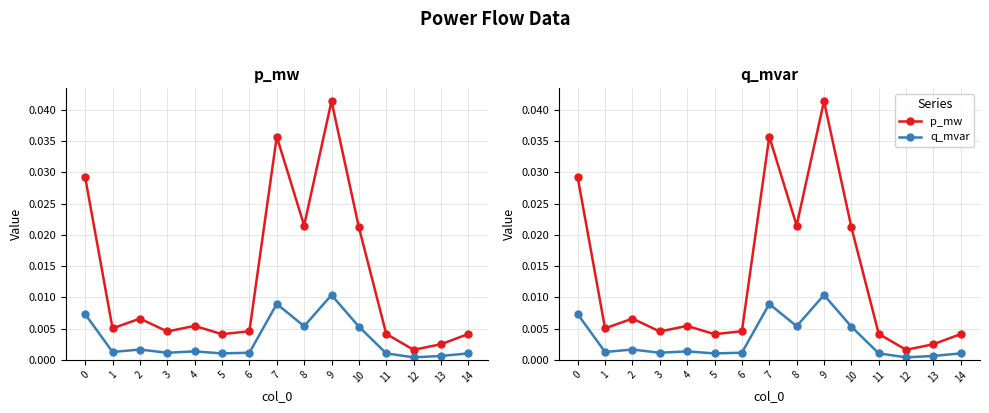

At which category does q_mvar reach its first local peak?

2